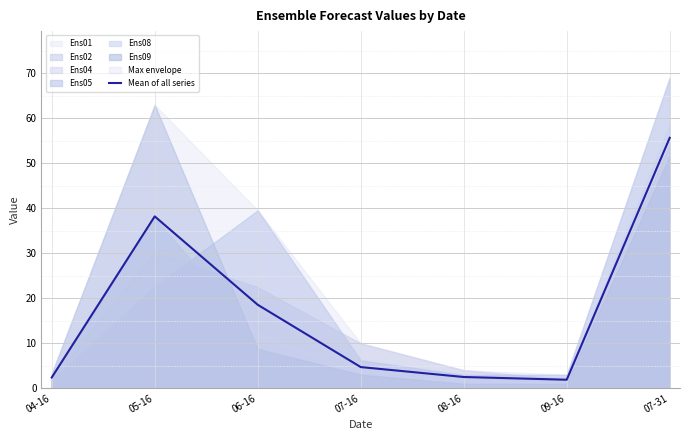

Rank the categories by value from lowest to highest.

09-16, 04-16, 08-16, 07-16, 06-16, 05-16, 07-31